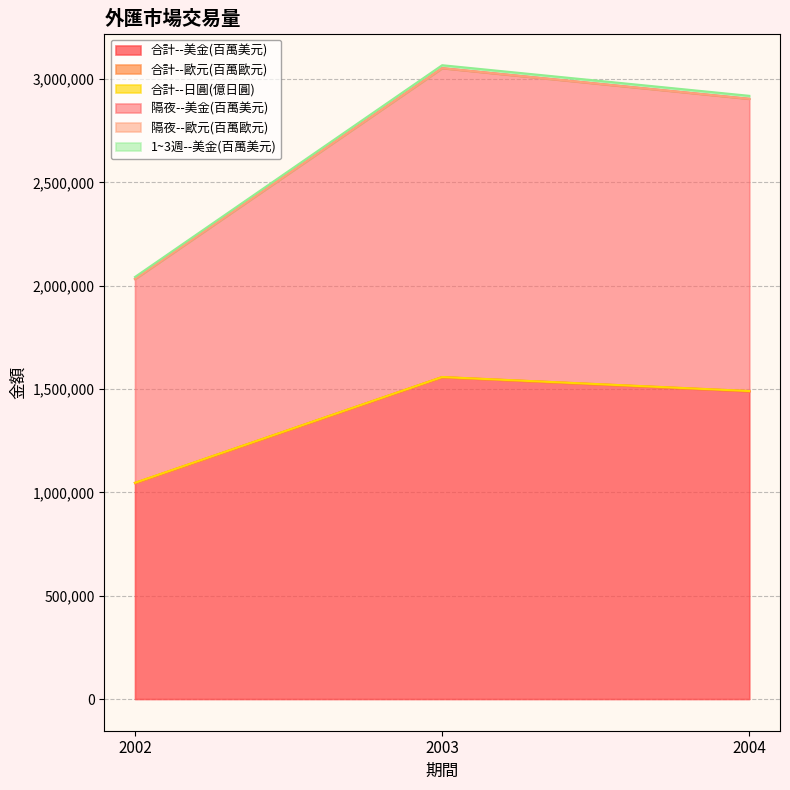

What is the maximum value for 合計--美金(百萬美元)?

1557213